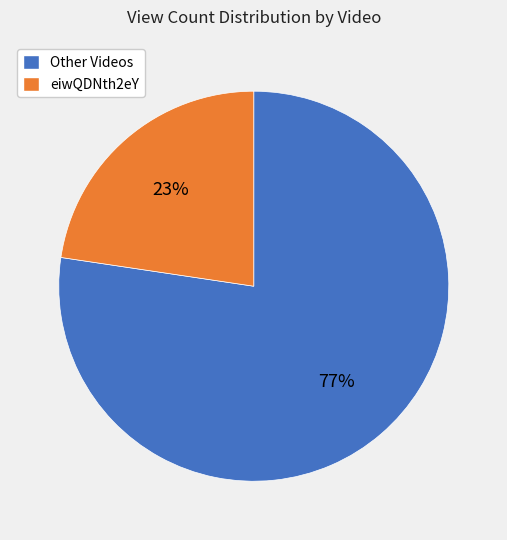

Rank the categories by value from highest to lowest.

Other Videos, eiwQDNth2eY